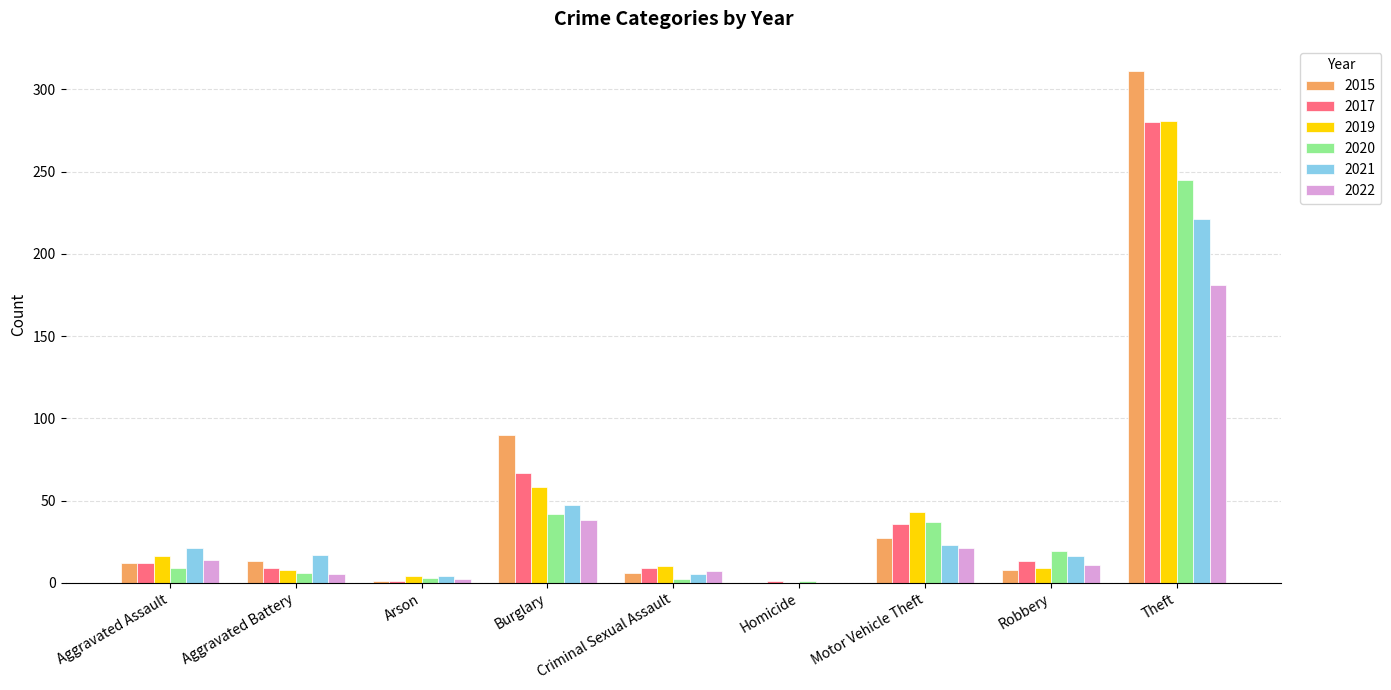

Where is 2021 nearest to the value 110?

Burglary